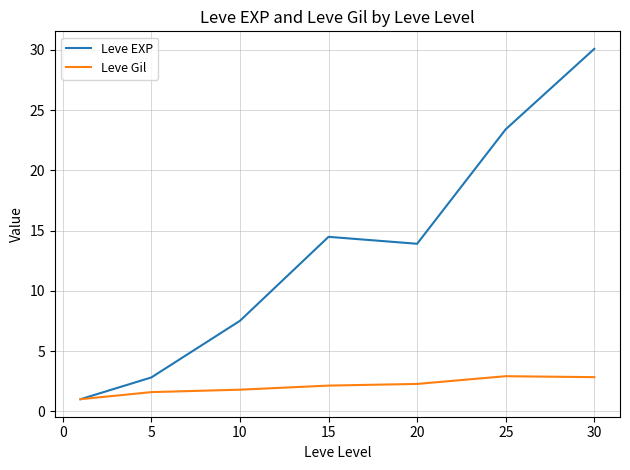

What is the difference between the maximum and second lowest values in the Leve EXP series?

27.3